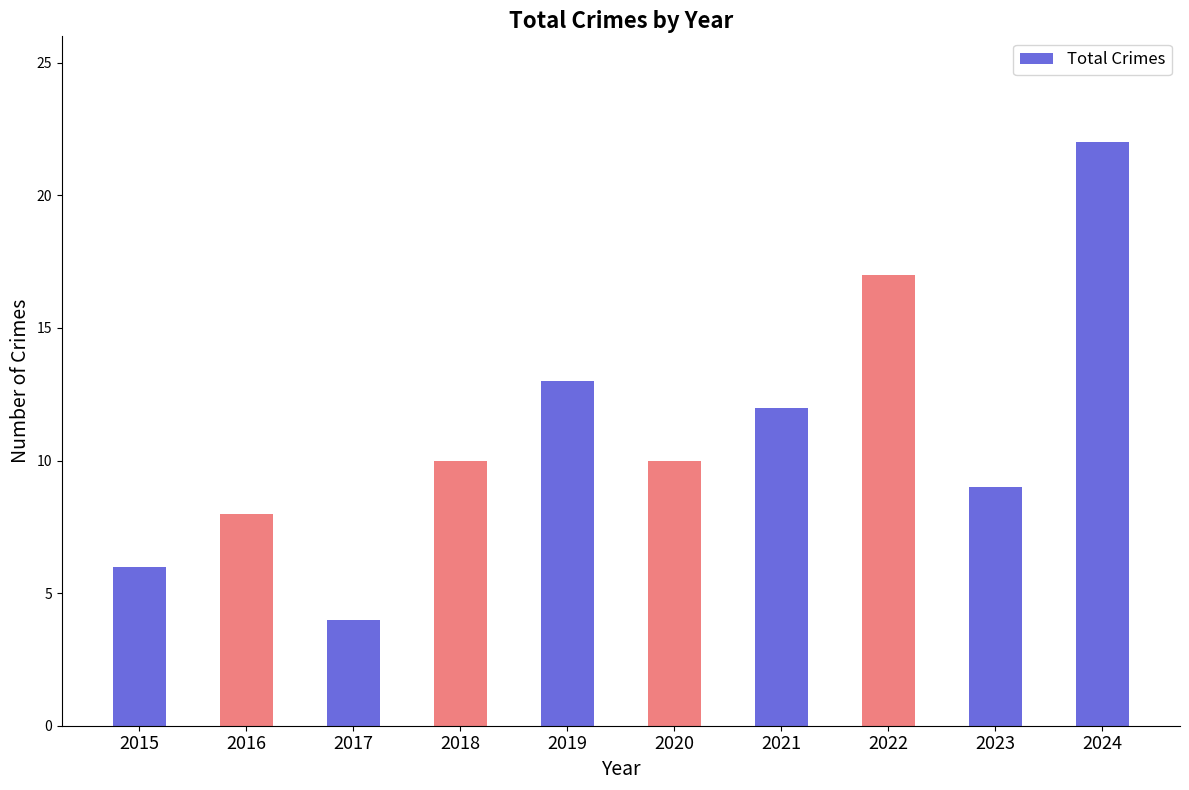

What is the value of the 2nd bar from the left?

8